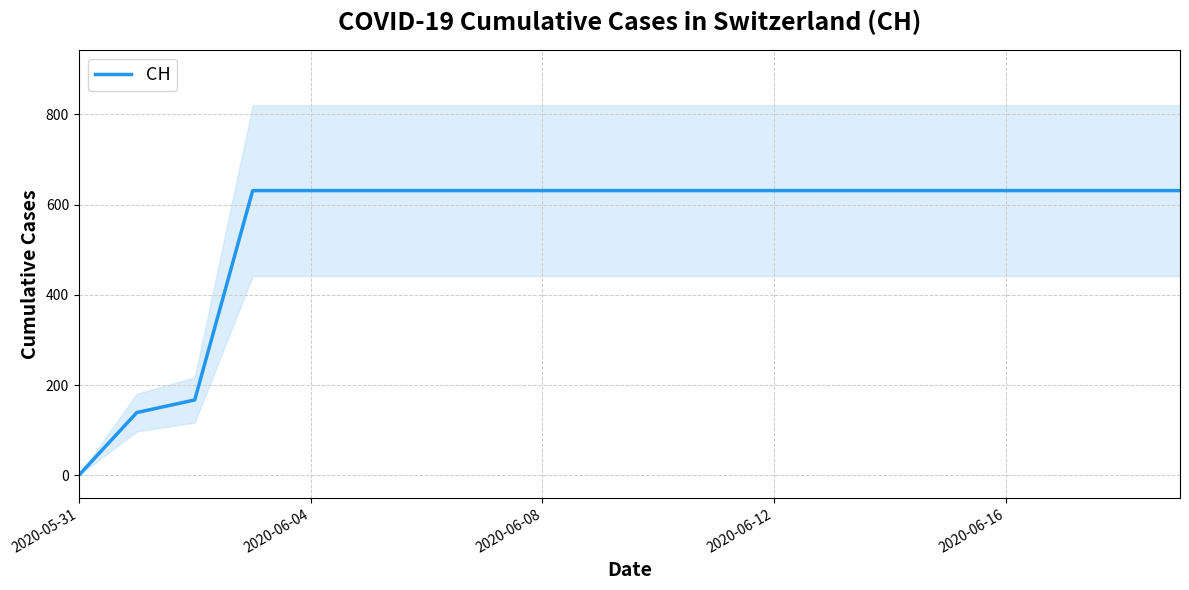

What is the label of the 4th point from the right?

2020-06-16